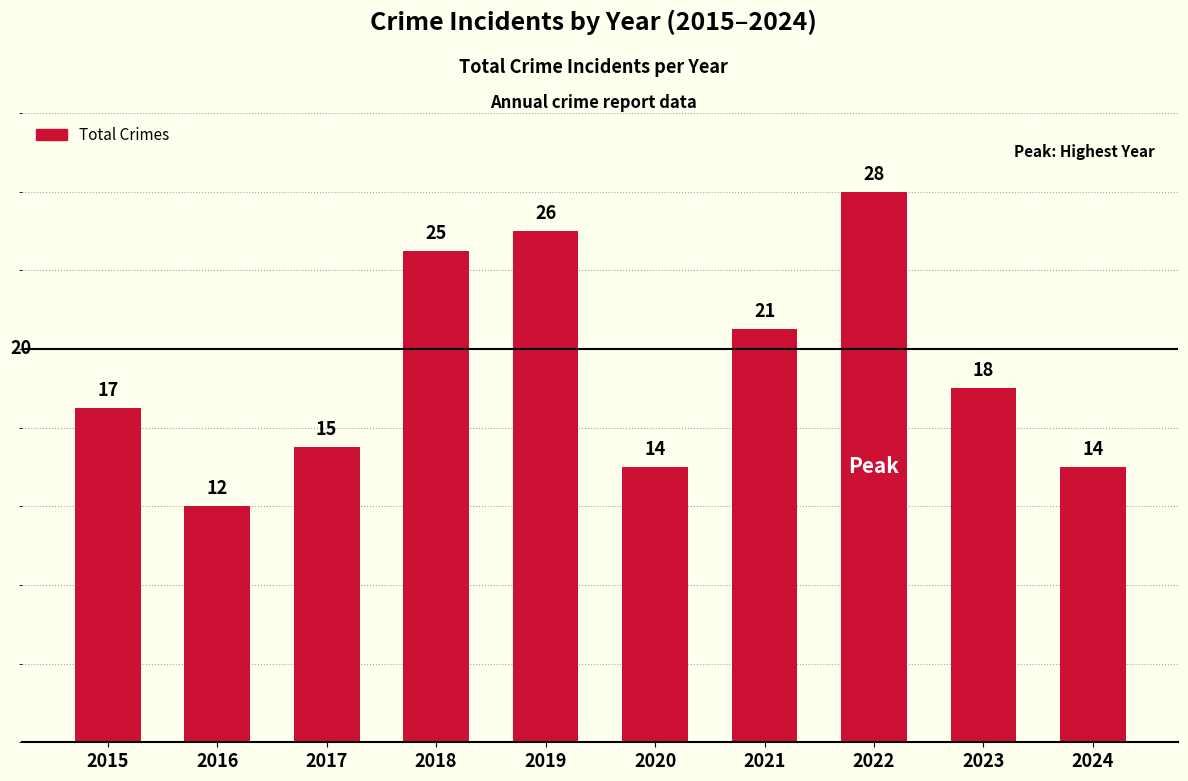

What is the greatest value displayed?

28